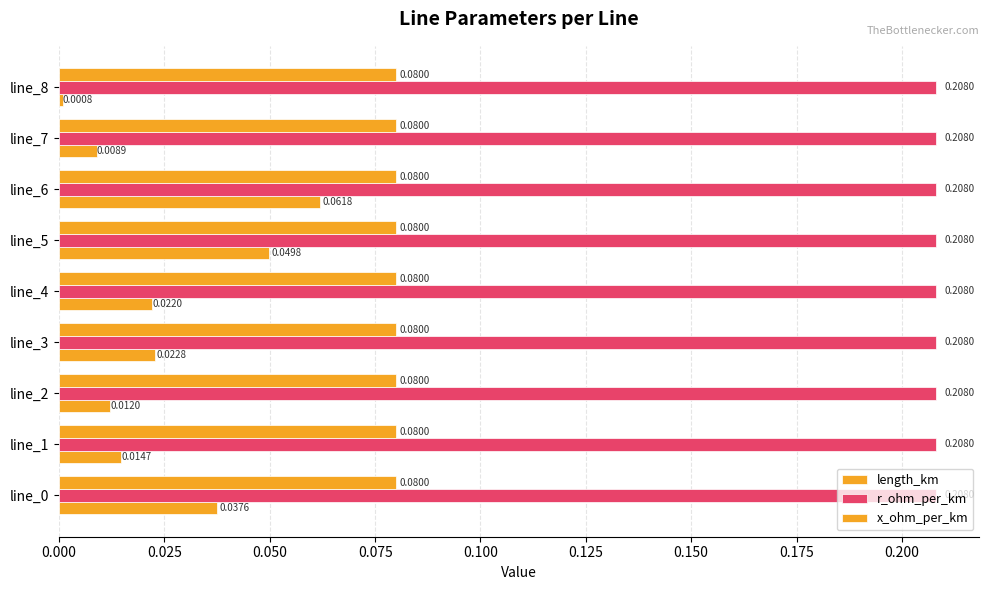

How many series are shown in this chart?

3